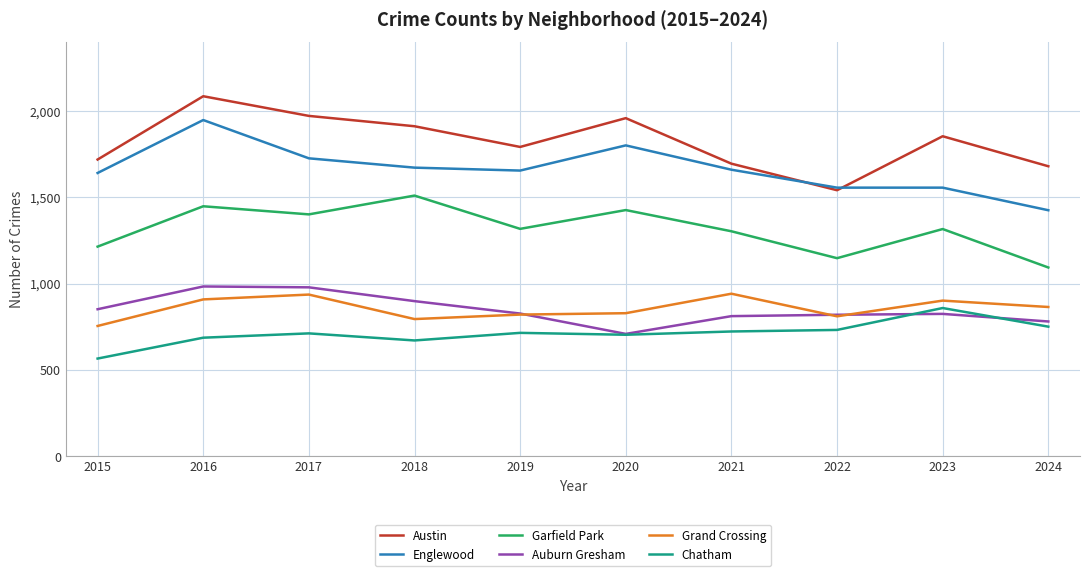

Between 2019 and 2024, which series saw the biggest shift?

Englewood